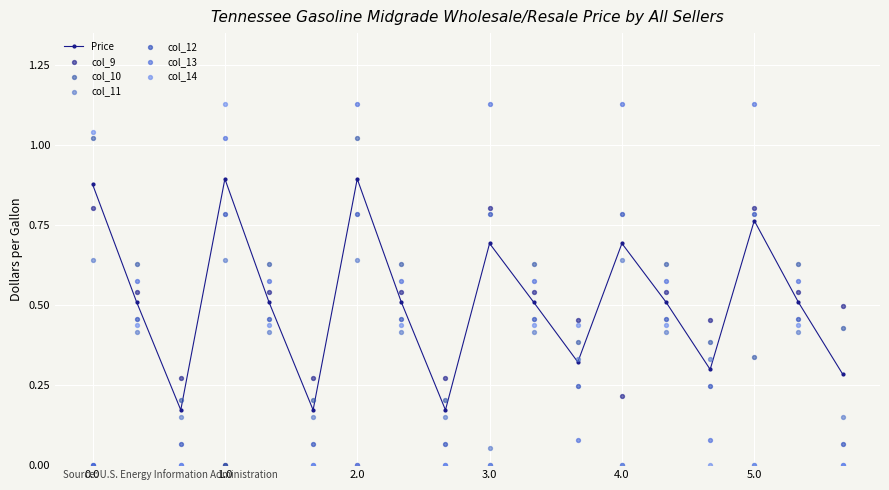

At which category is the sum across all series the highest?

1.0